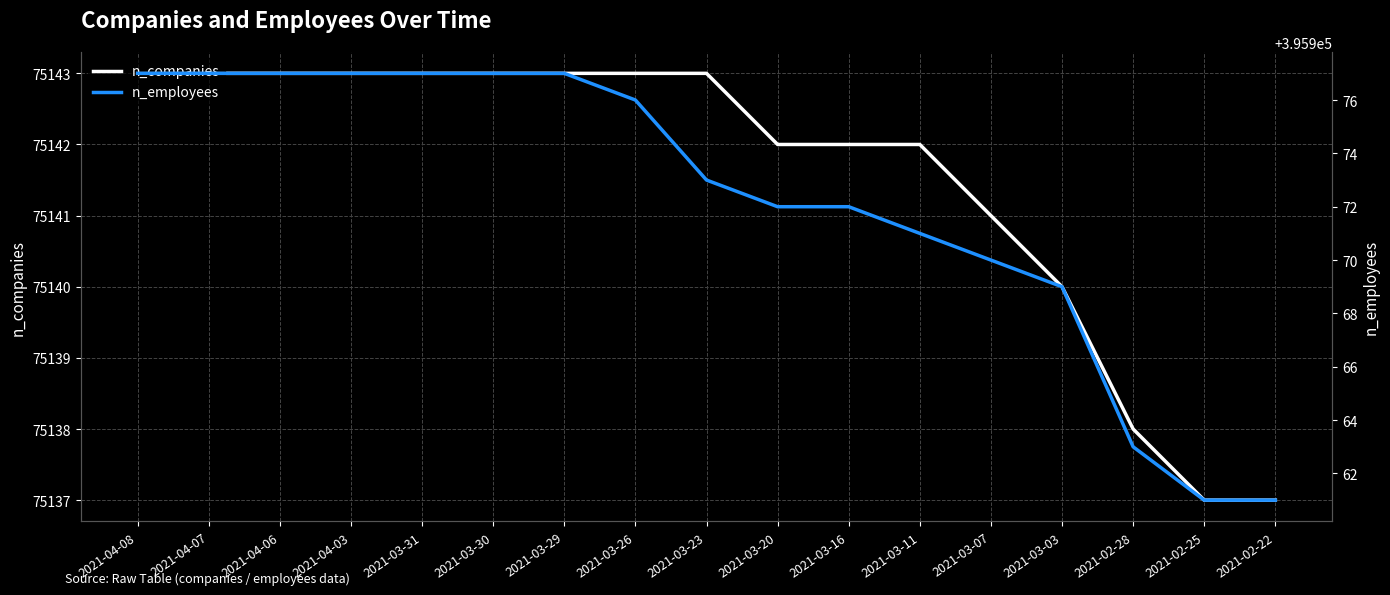

Rank the series by their maximum value, from lowest to highest.

n_companies, n_employees